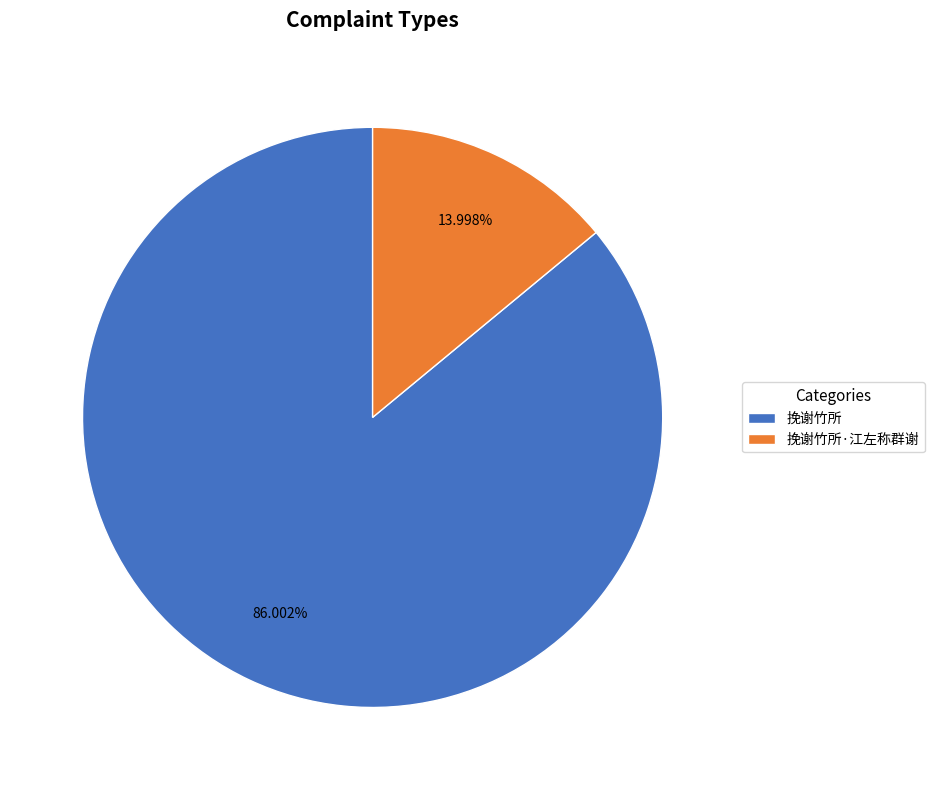

Does any single category account for the majority?

Yes